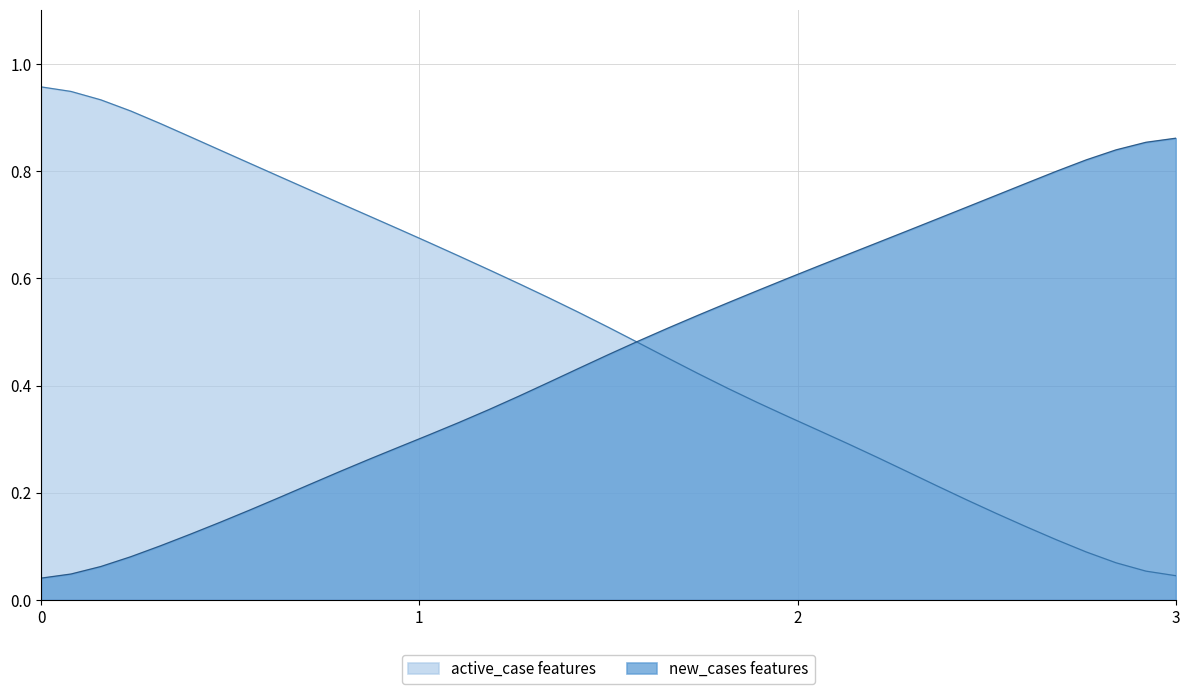

What is the value of the 14th point from the left?

0.7